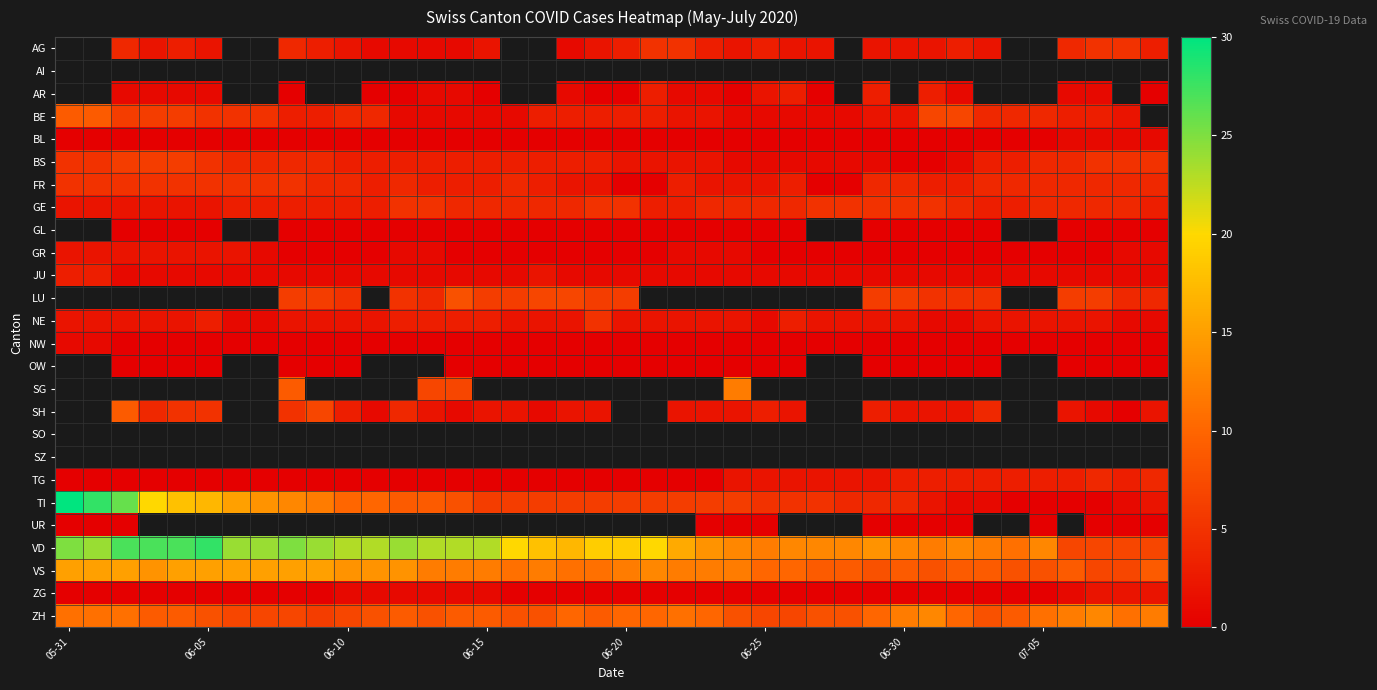

How many series are shown in this chart?

26